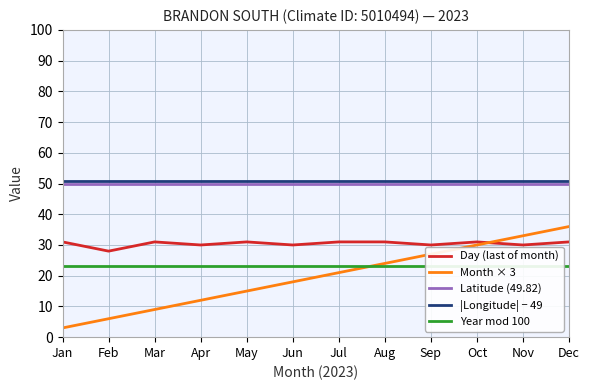

Is the value of Day (last of month) at May greater than the value of Latitude (49.82) at Nov?

No